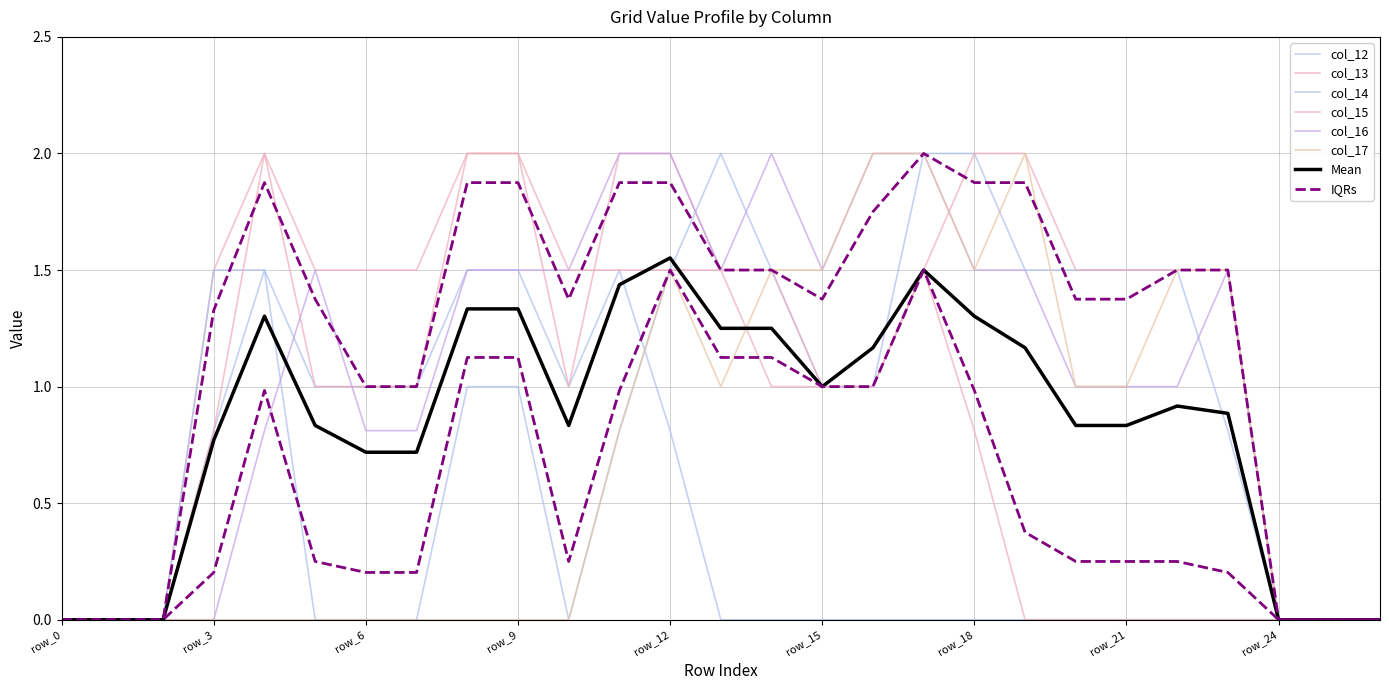

At which label does col_16 reach its peak?

row_11